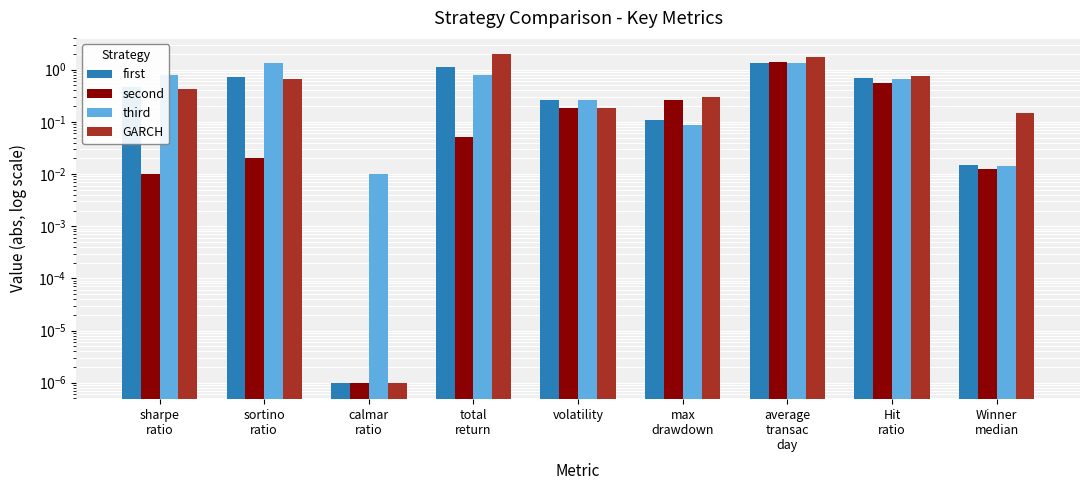

What is the label of the 7th bar from the right?

calmar
ratio